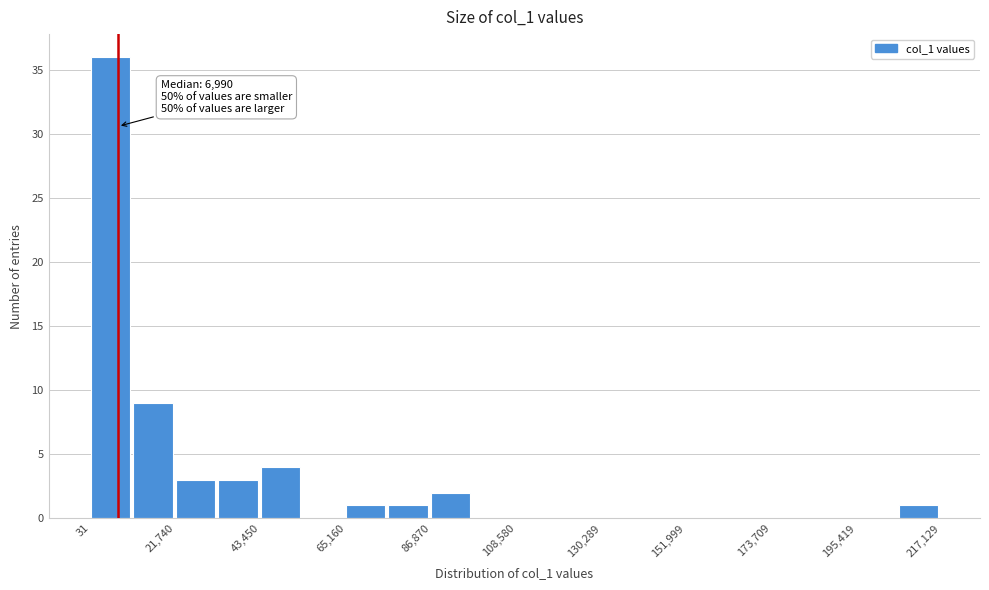

Read against the x-axis, roughly where is the centre of the tallest bar?

5000